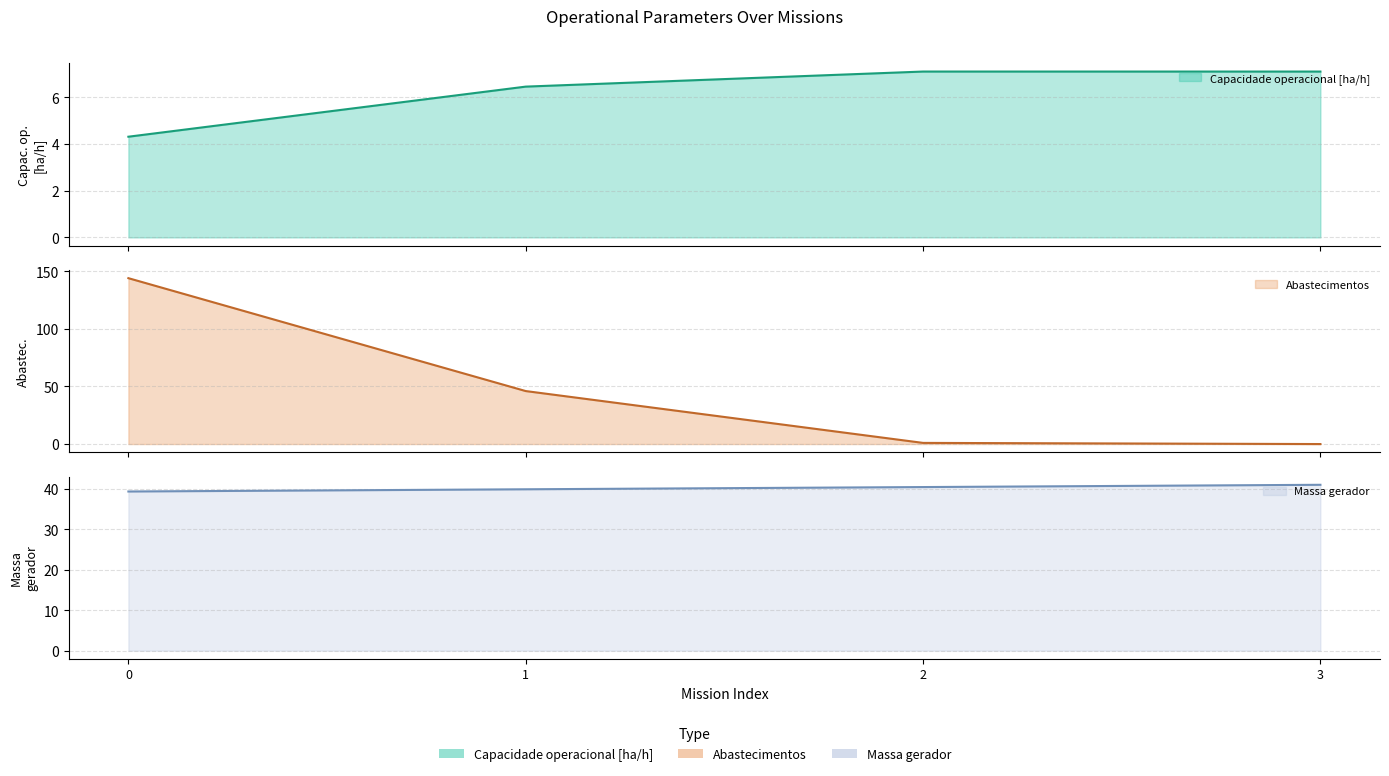

Is it true that Capacidade operacional [ha/h] equals 3.4 at 3?

False